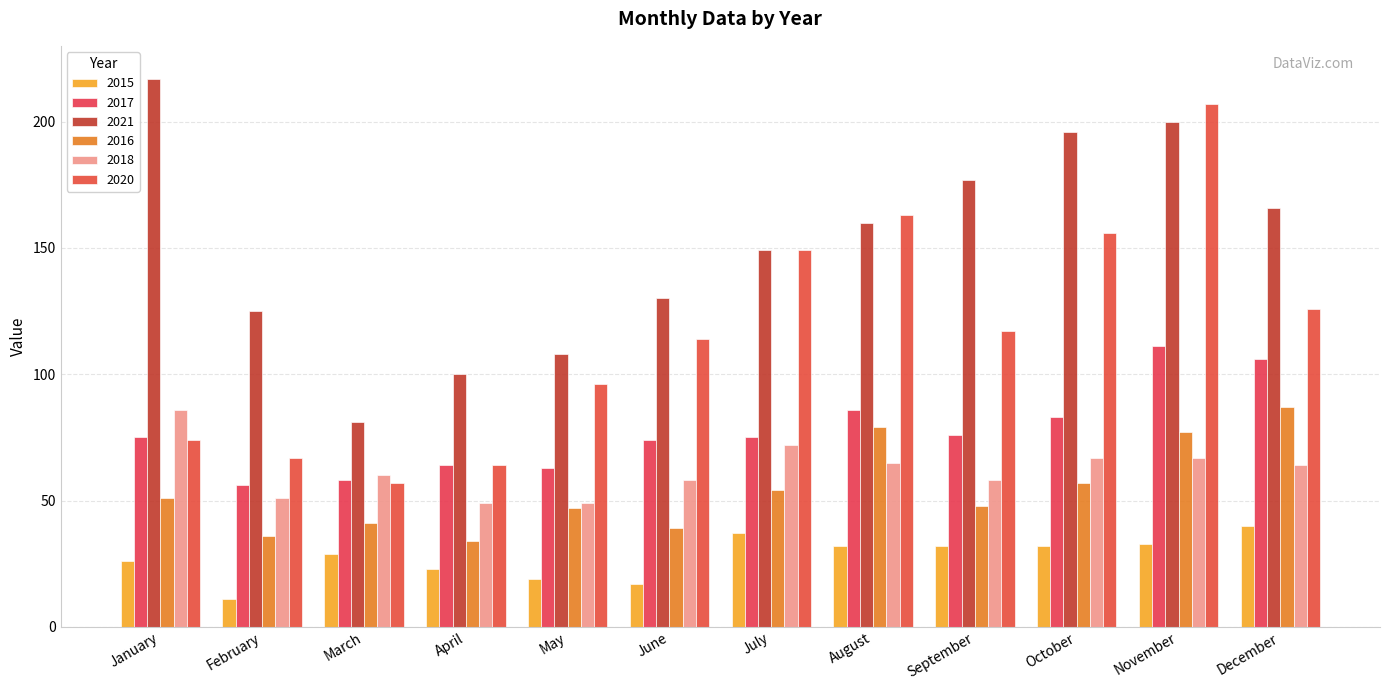

What is the approximate value of 2016 at August?

79